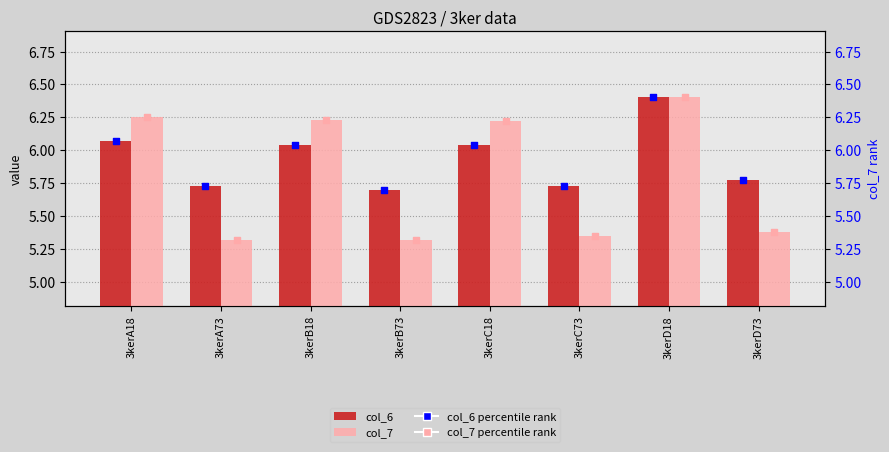

Which series has the largest Y range (max minus min)?

col_7